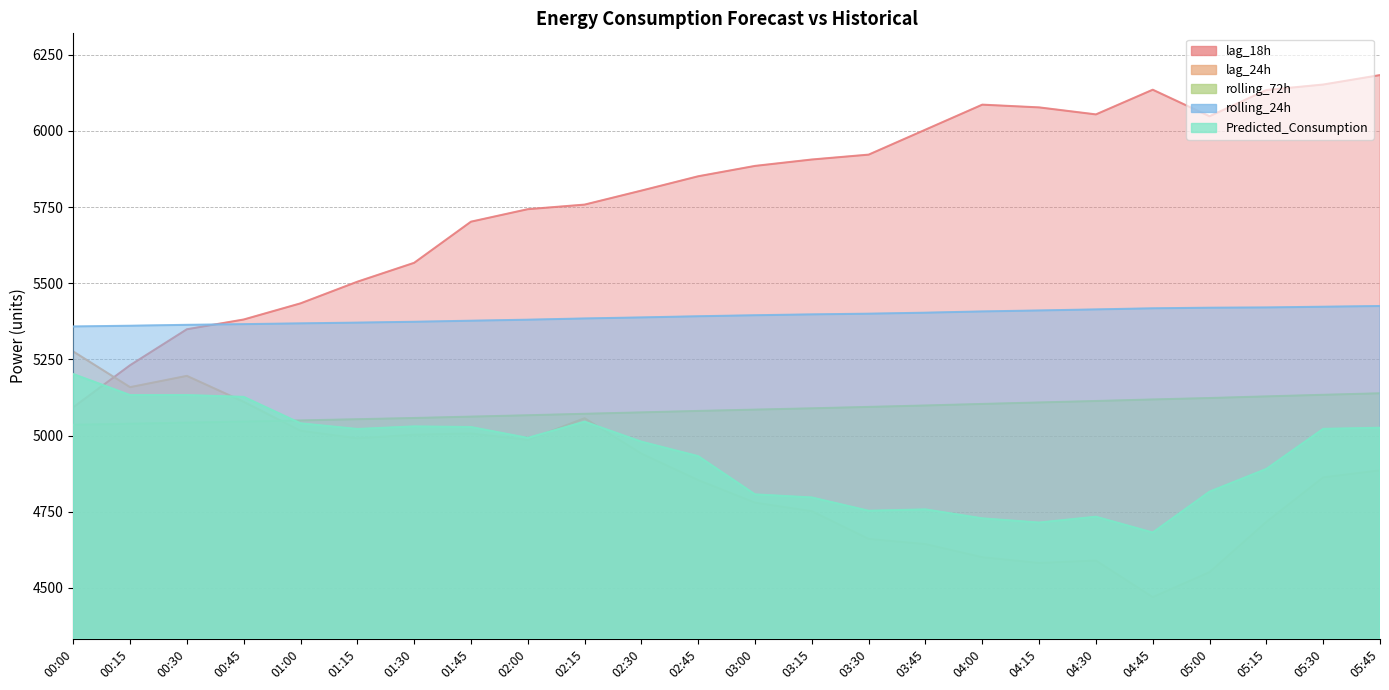

What is the sum of all rolling_72h values?

122019.1